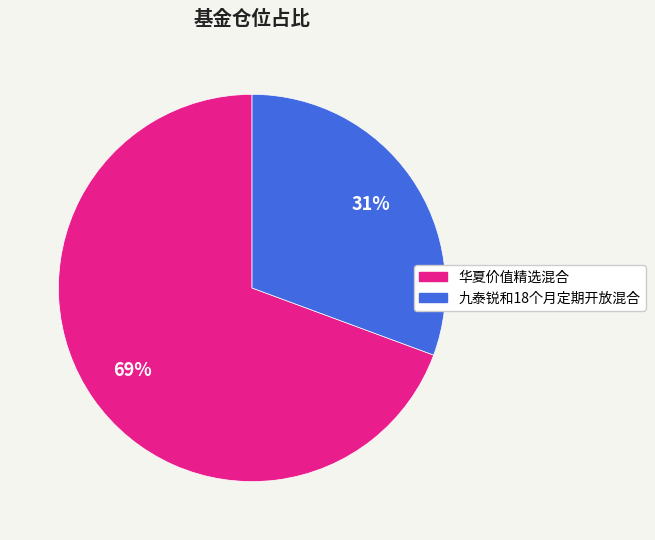

Does 华夏价值精选混合 represent more than half of the total?

Yes